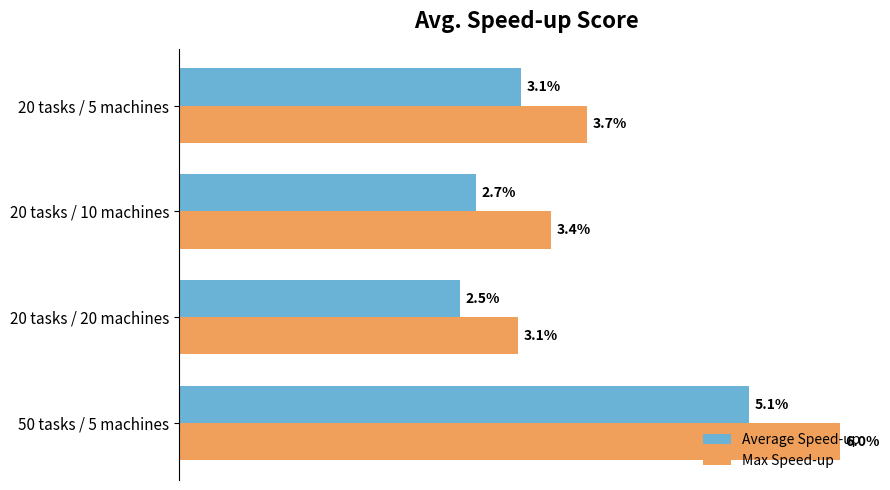

What are all the series names shown in the legend?

Average Speed-up, Max Speed-up